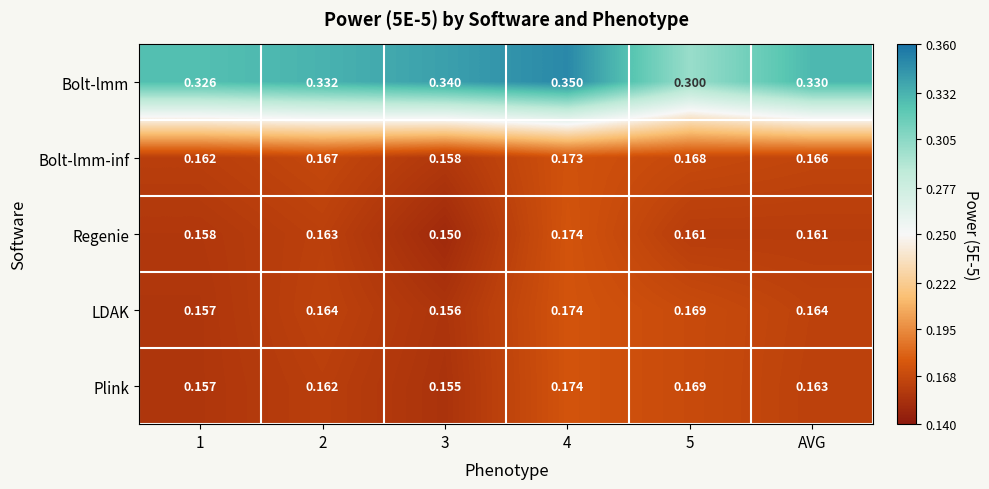

Is the value of Bolt-lmm at AVG greater than the value of LDAK at 5?

Yes